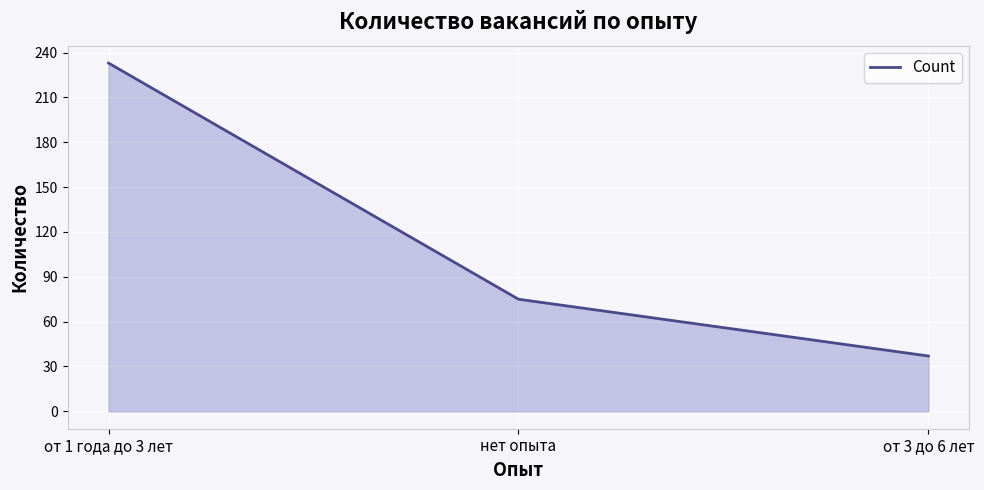

Read the value at от 3 до 6 лет, to the nearest 50.

50